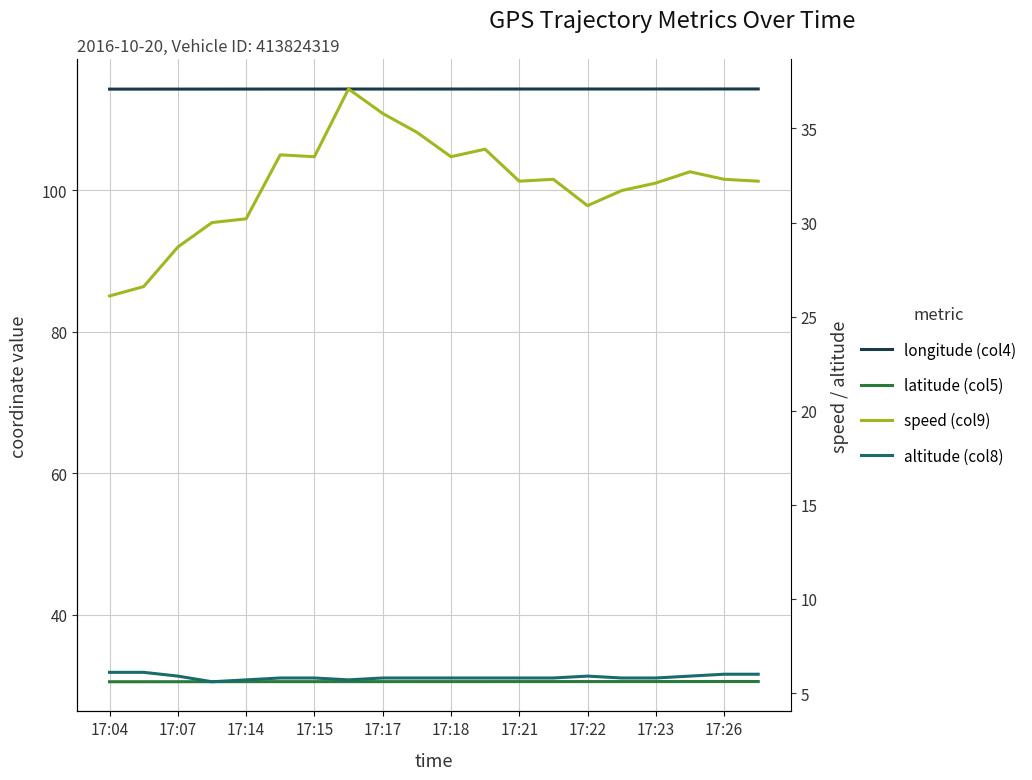

In altitude (col8), how many points are higher than both neighbors (excluding endpoints)?

1